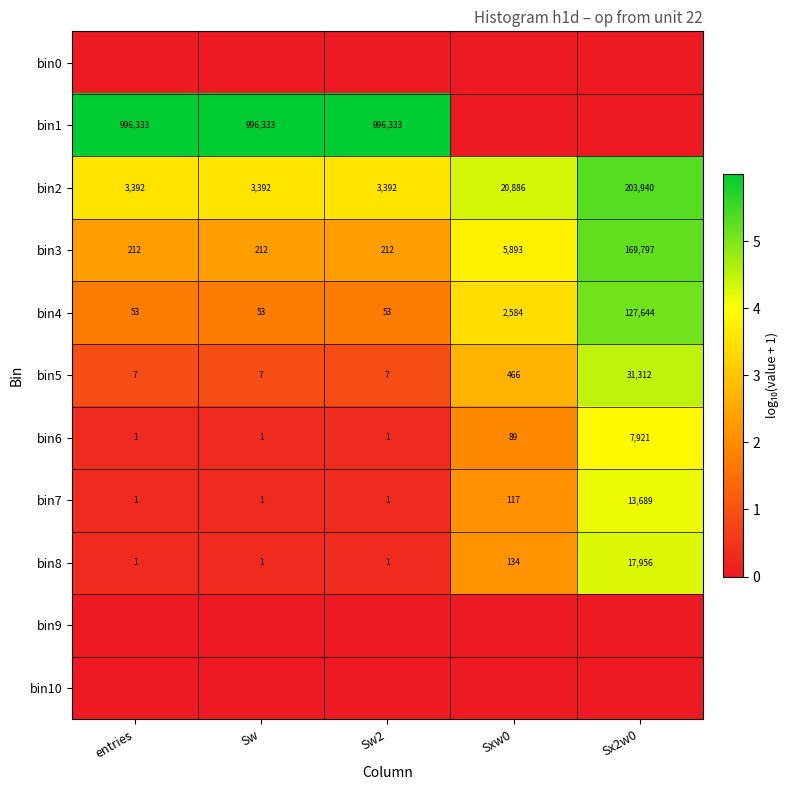

Is it true that bin7 equals 1 at entries?

True